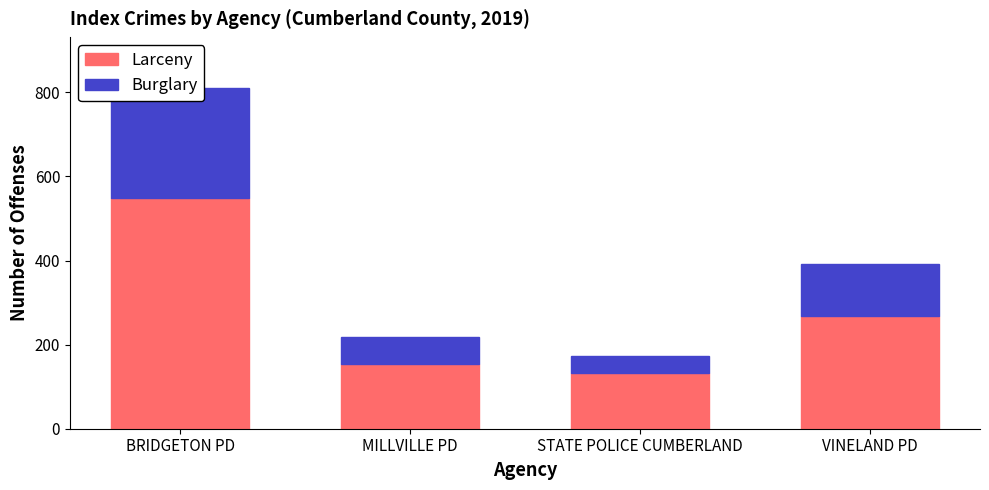

At which category is the sum across all series the highest?

BRIDGETON PD